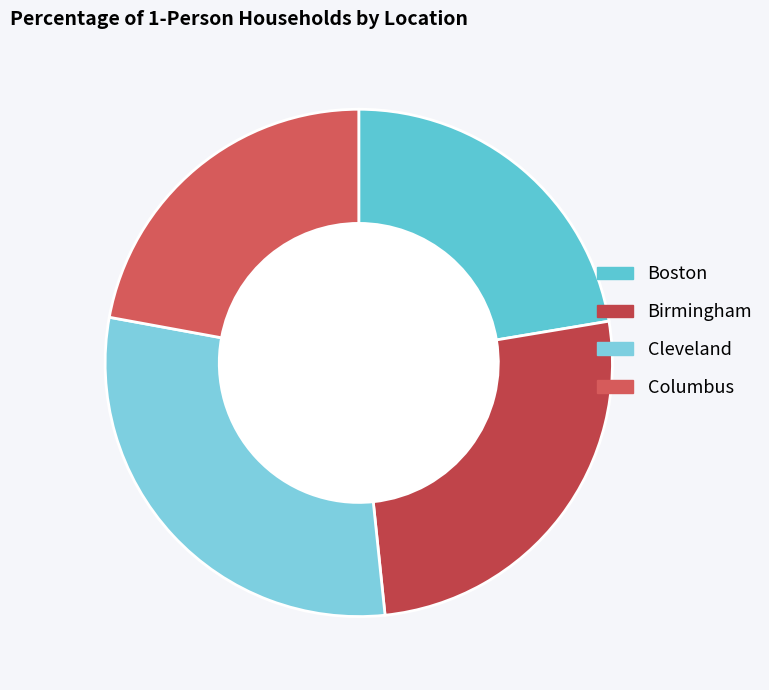

What is the largest slice in the pie chart?

Cleveland